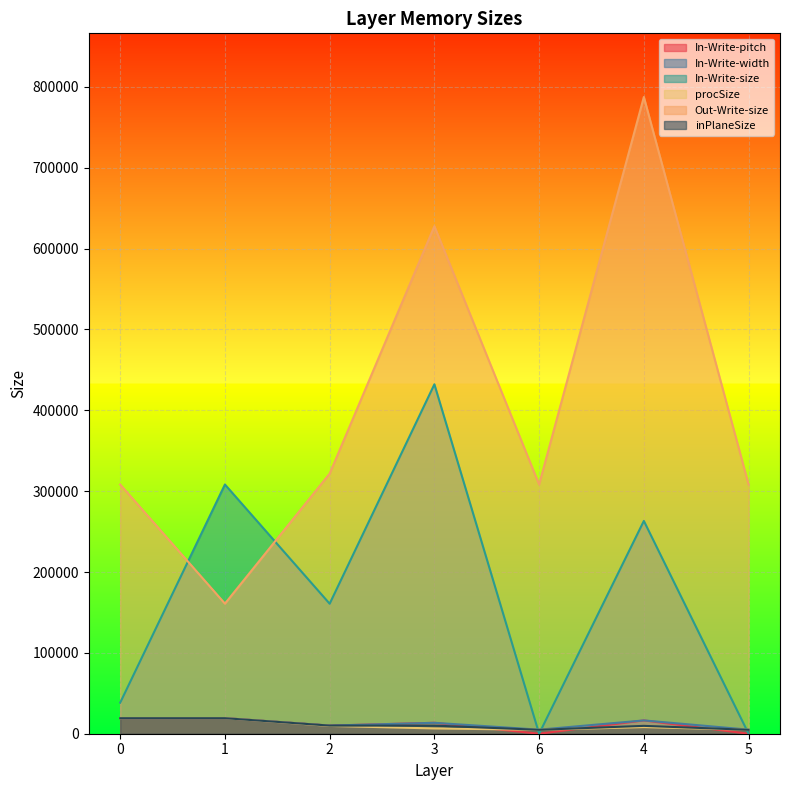

Which series has the largest total across all categories?

Out-Write-size